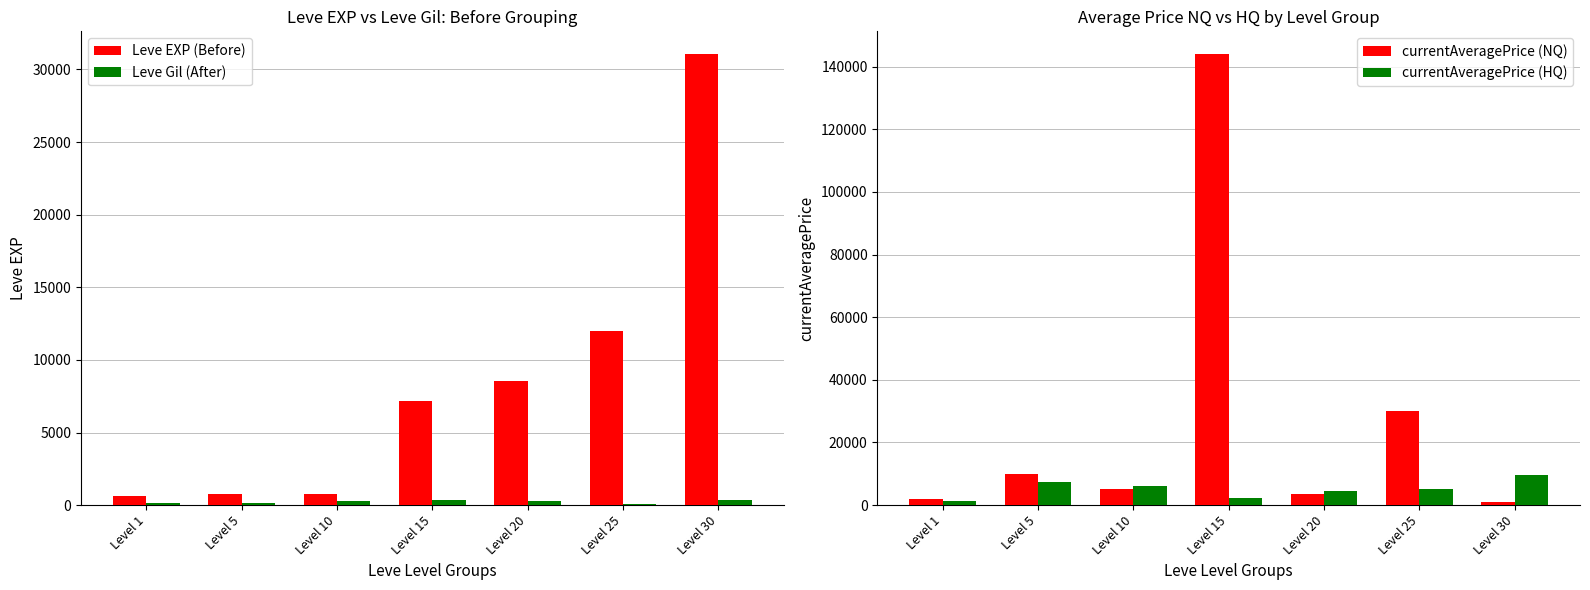

How many values in the Leve EXP (Before) series exceed 7170?

3